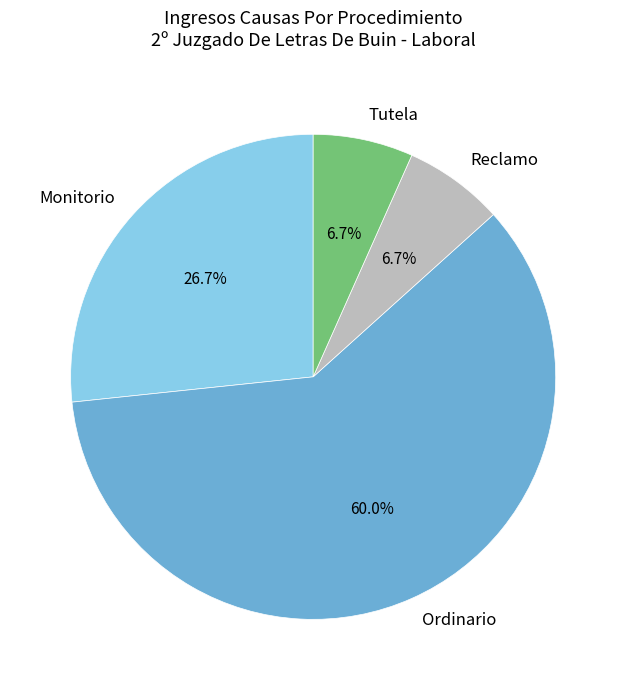

What percentage is the Reclamo slice, to the nearest percent?

7%